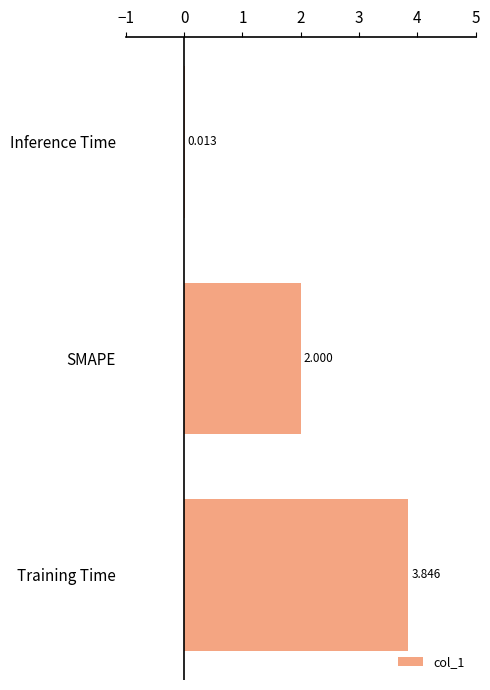

Are the bars horizontal?

Yes